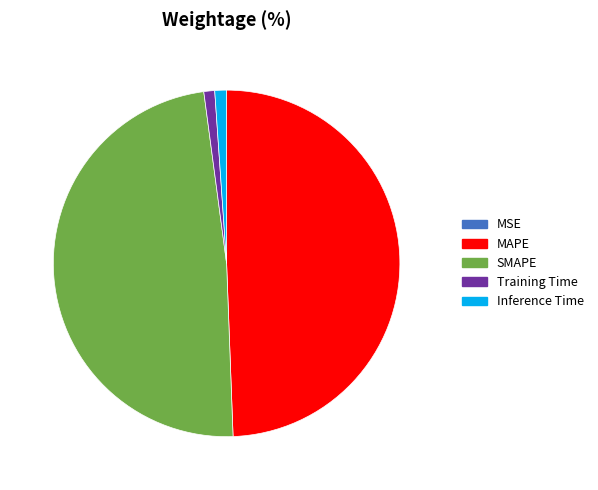

Which has a higher value, Inference Time or SMAPE?

SMAPE